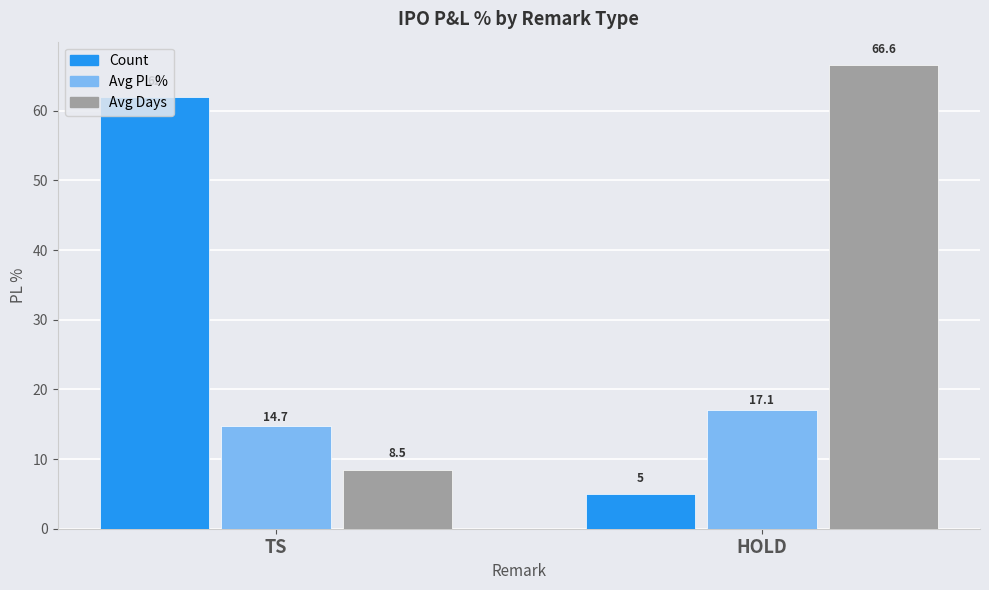

Rank the series at HOLD from highest to lowest value.

Avg Days, Avg PL %, Count